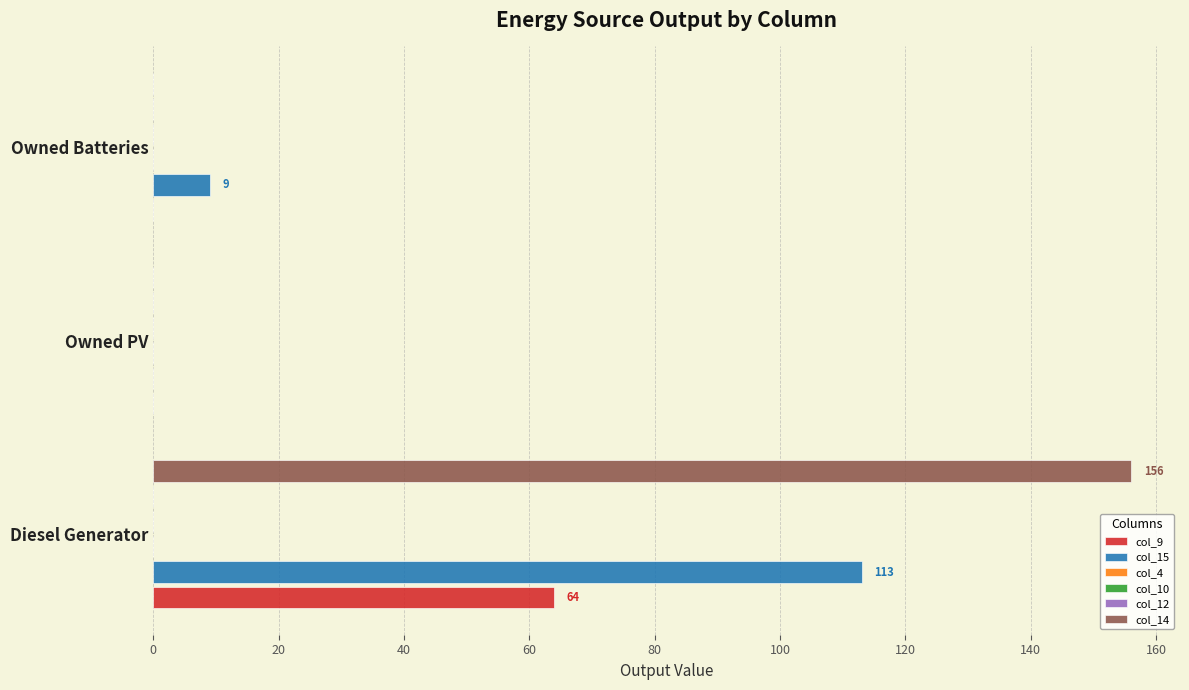

The col_15 series shows 0.0 at Owned PV. True or false?

True